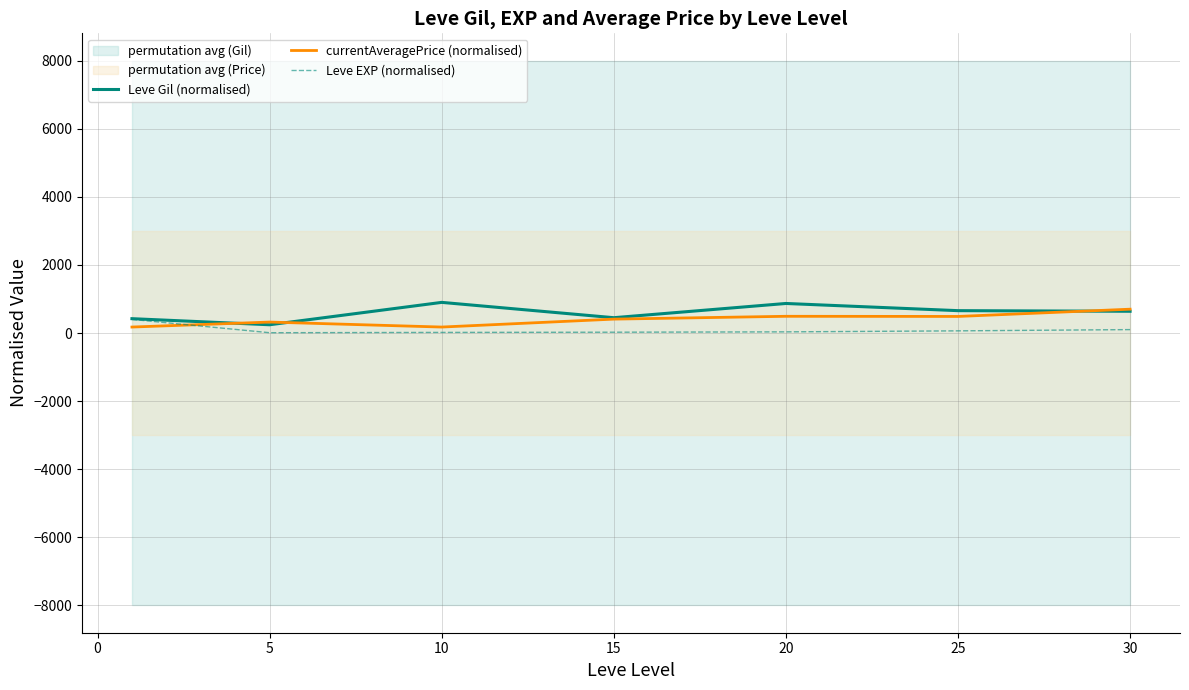

True or false: Leve EXP (normalised) and currentAveragePrice (normalised) cross at least once.

True